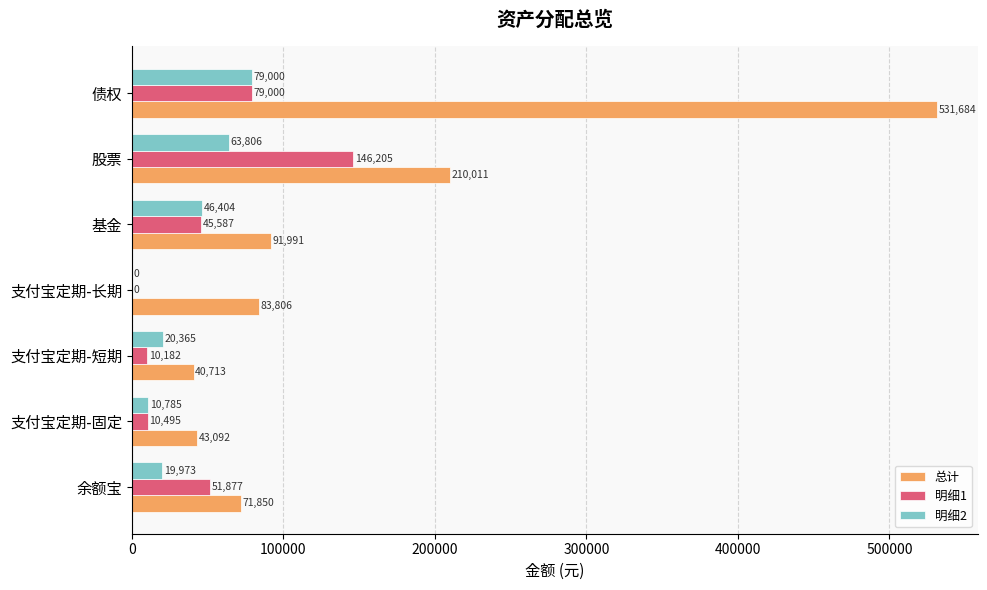

Read the 明细2 value at 基金.

46403.9